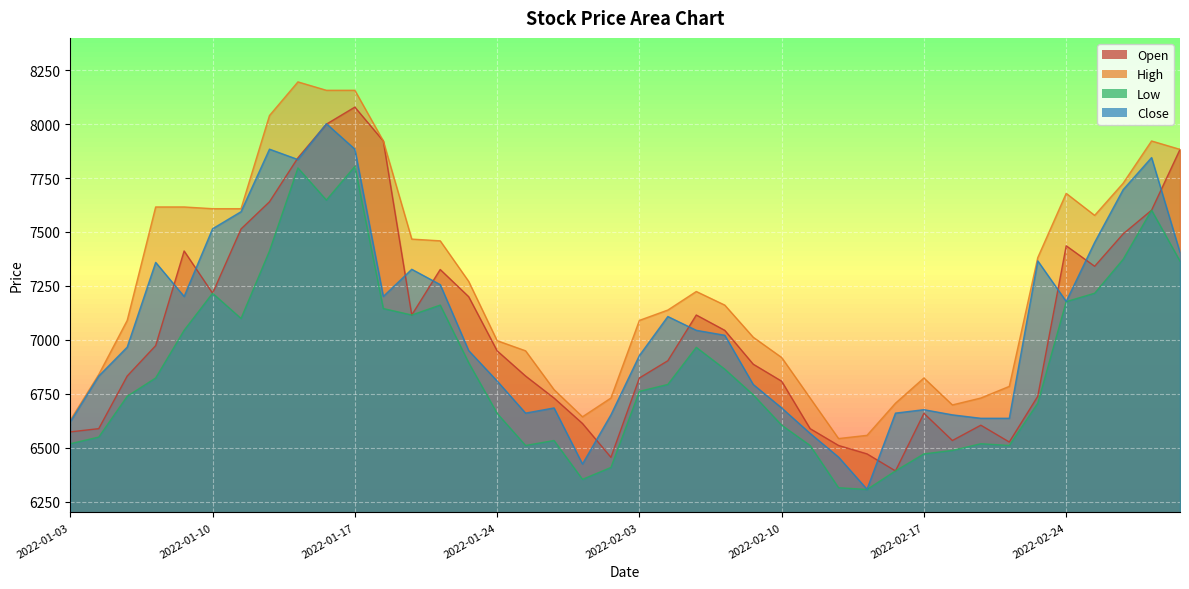

What is the label of the 10th point from the right?

2022-02-17